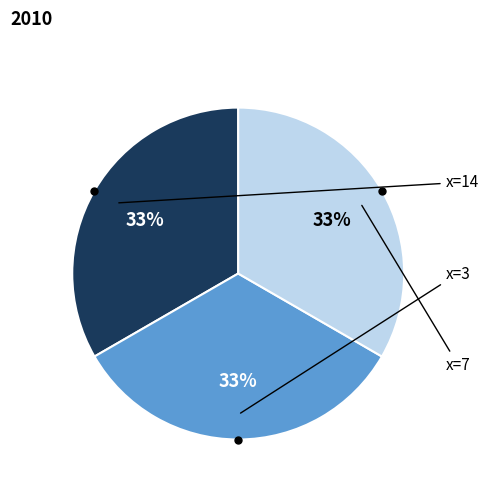

Is there any slice that represents more than half of the pie?

No